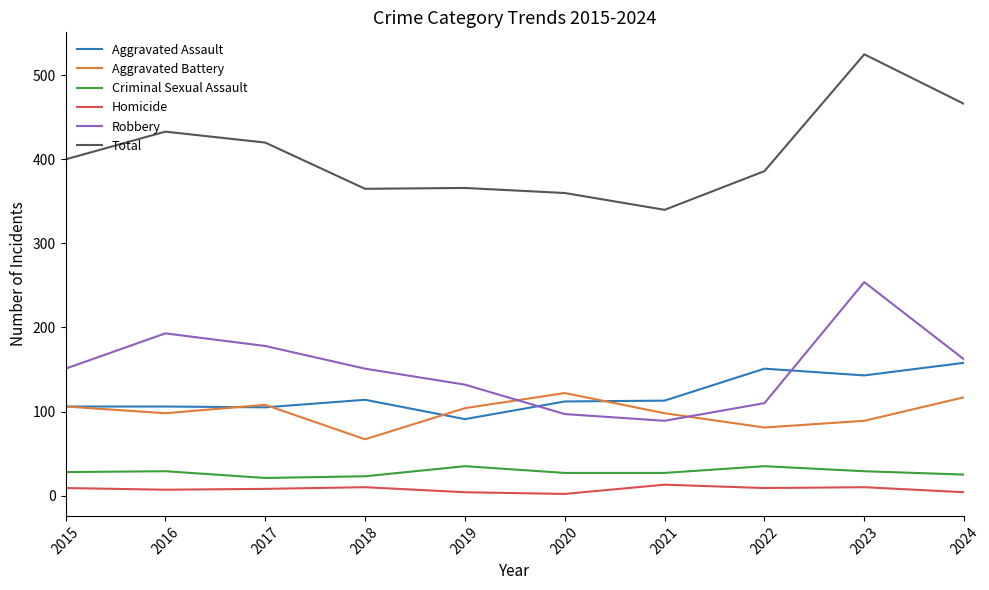

Which series has the widest spread of values?

Total